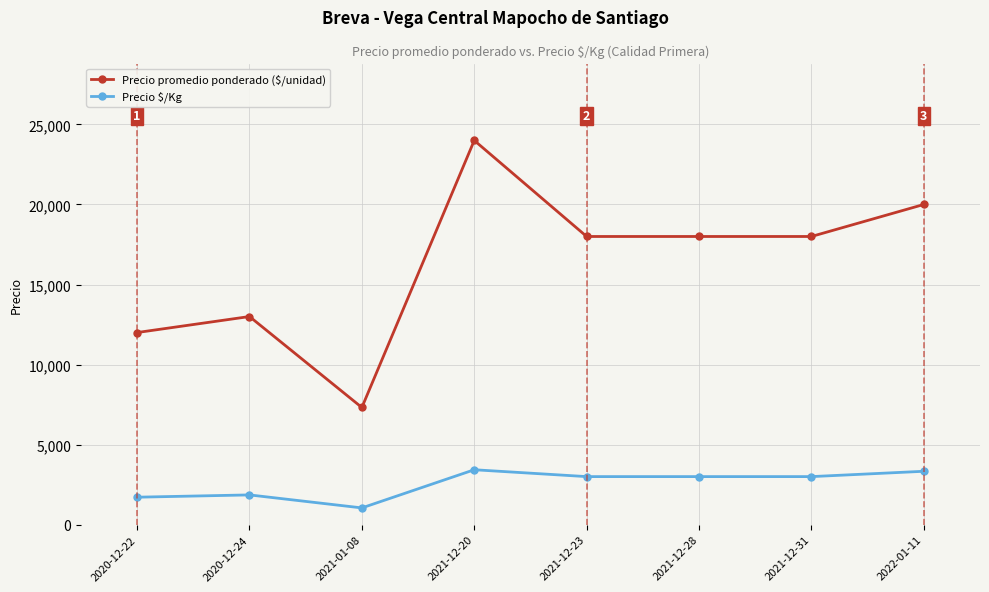

What position from the right is 2021-12-28?

3